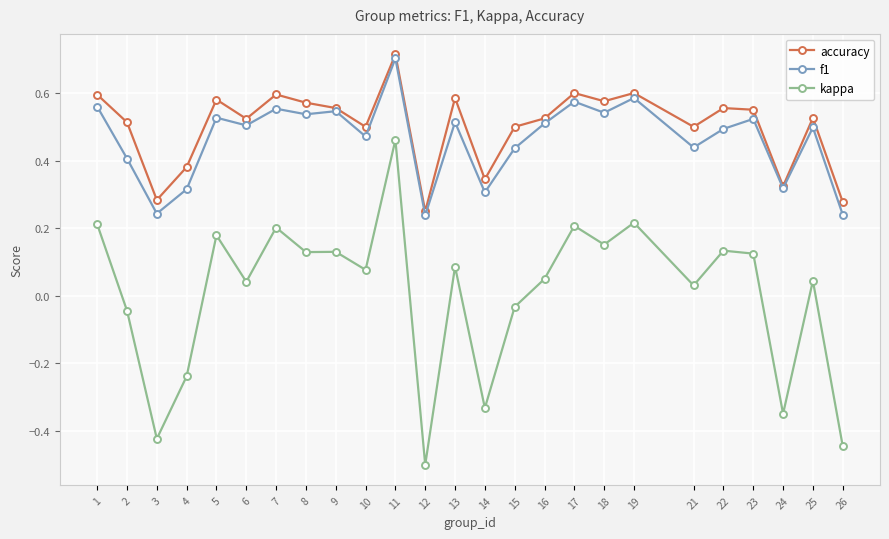

Which label corresponds to the smallest value in the chart?

12